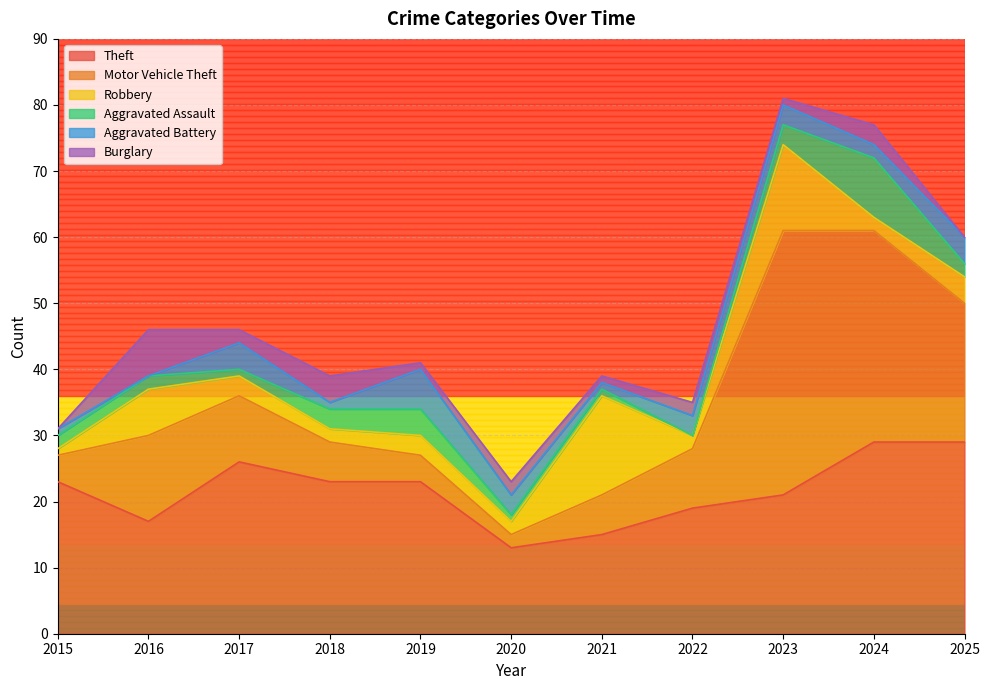

Does the chart have visible grid lines?

Yes